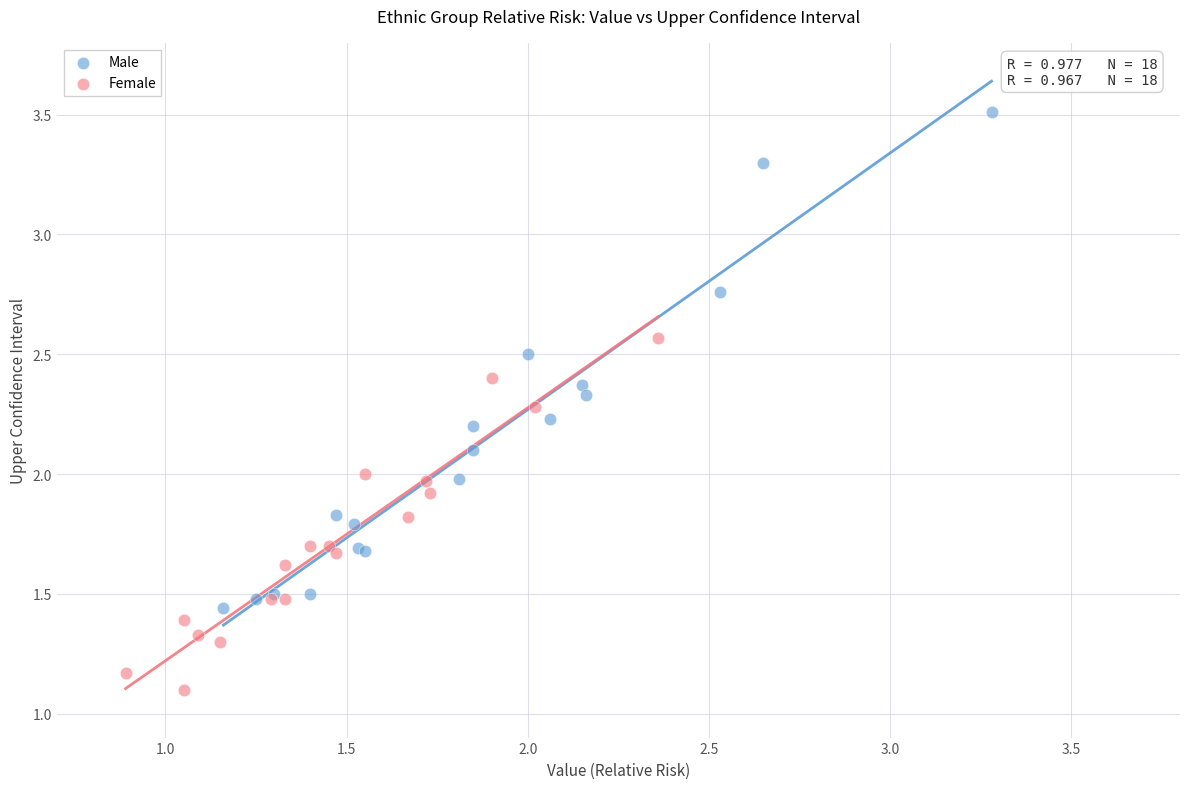

Which series has the widest spread of Y values?

Male